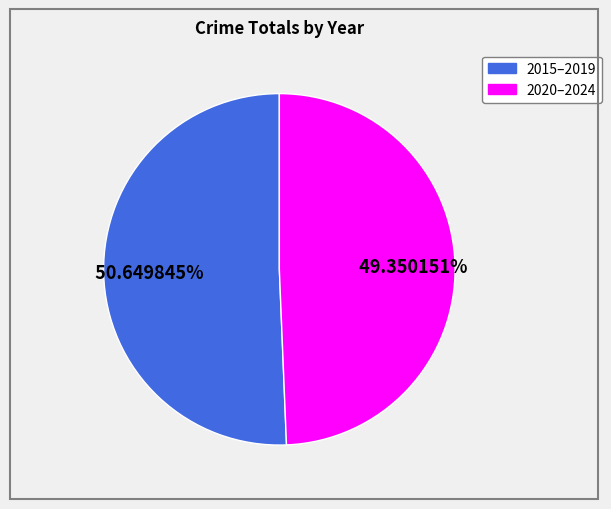

Does any single category account for the majority?

Yes